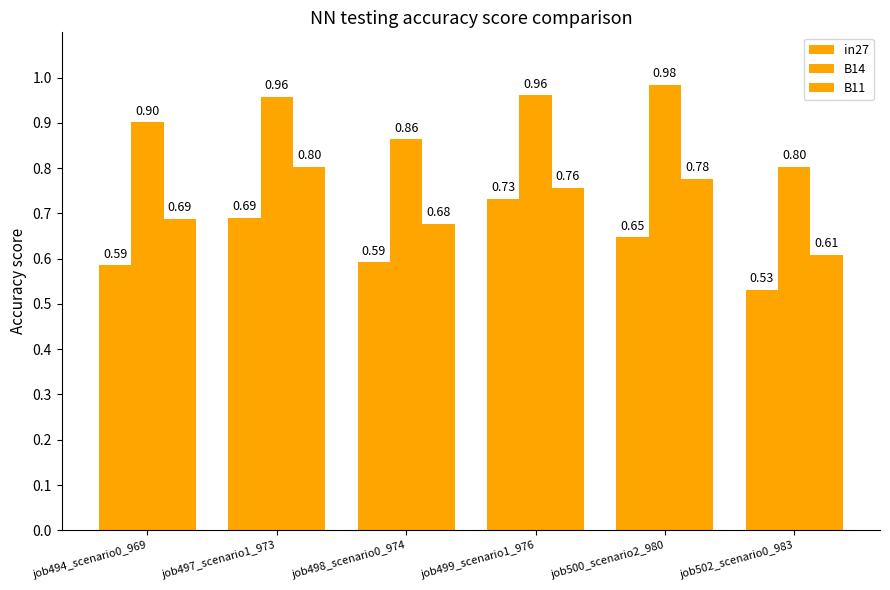

What is the spread (max minus min) of values at job494_scenario0_969?

0.3